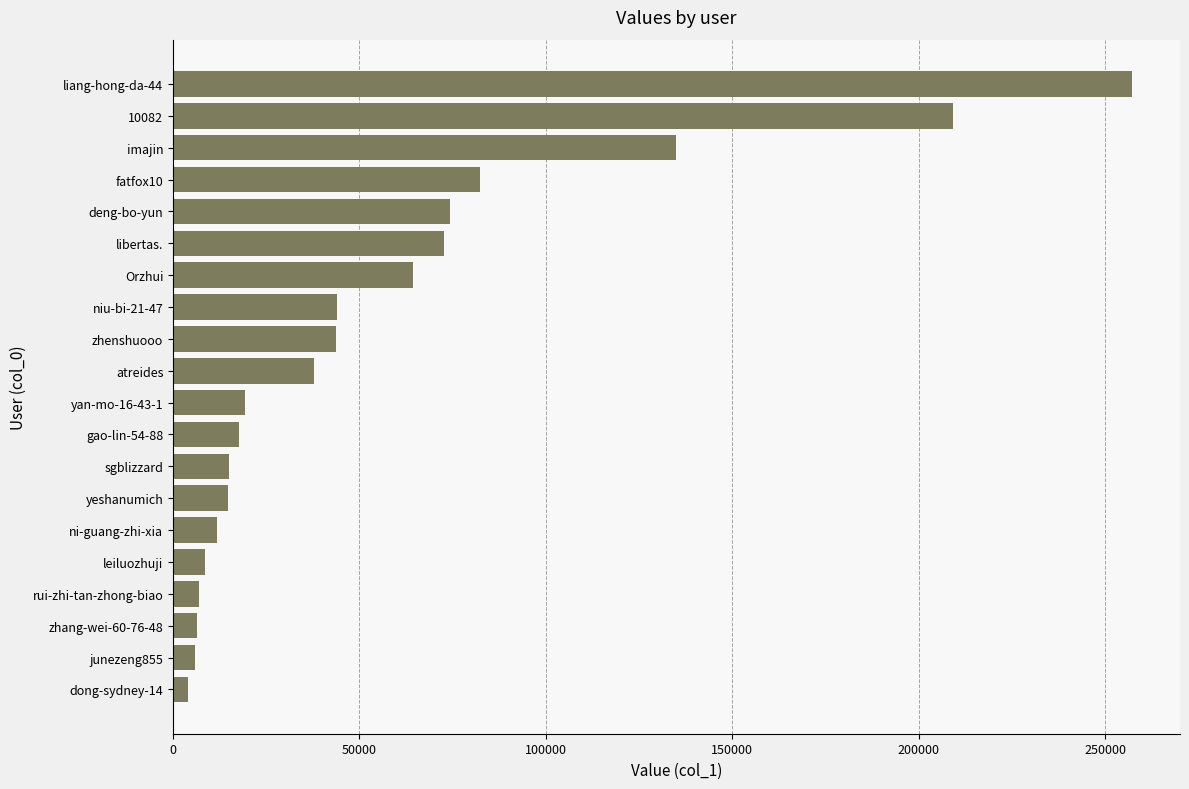

Are the bars horizontal?

Yes